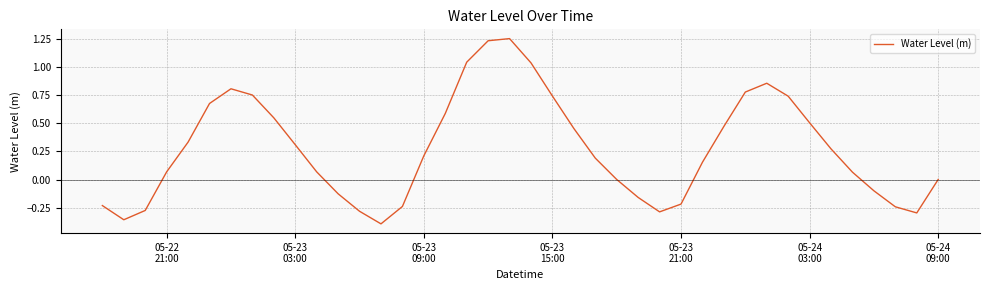

How many lines are shown in the chart?

1